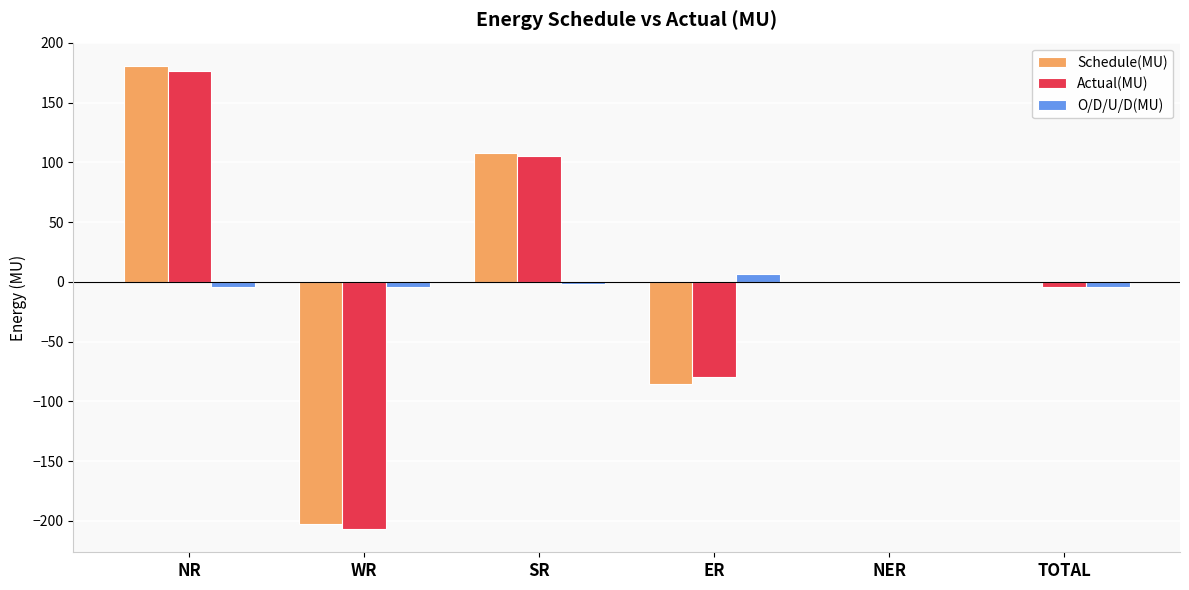

What is the sum of all Schedule(MU) values?

0.4